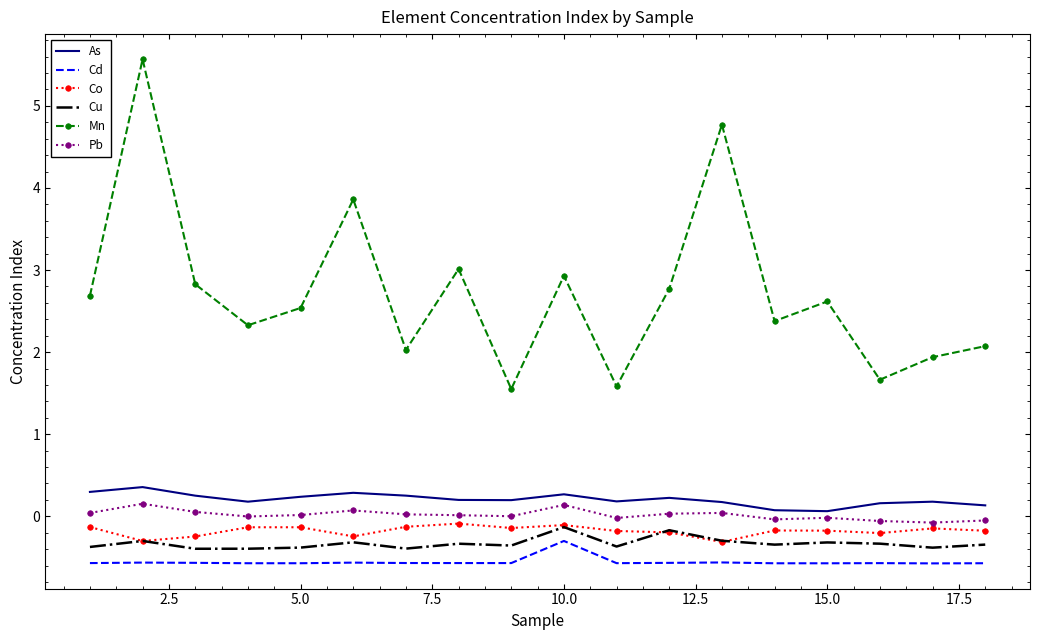

Which series has the largest total across all categories?

Mn